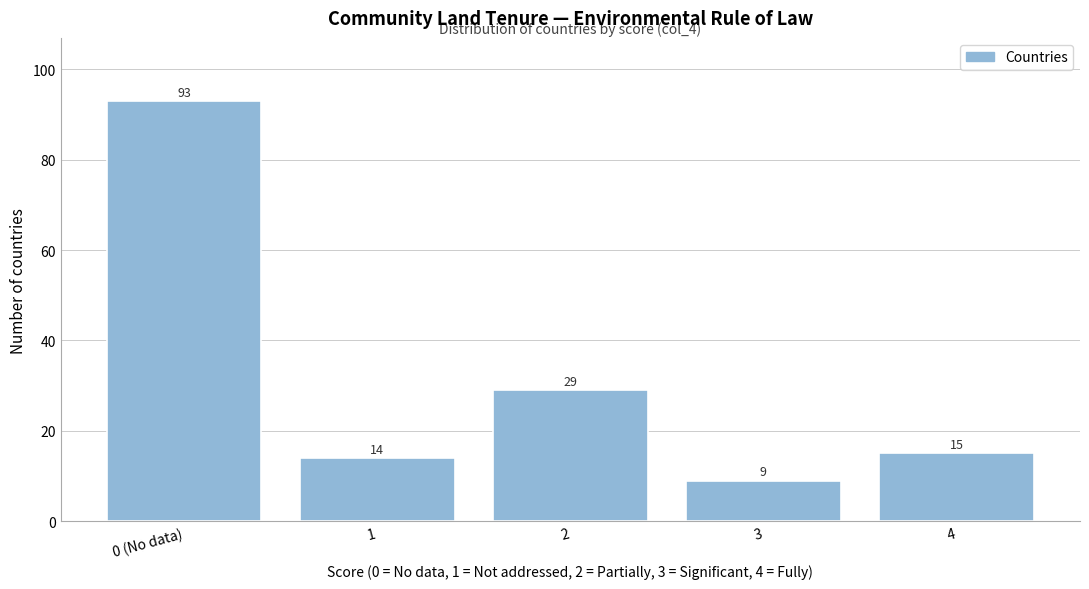

Reading left to right, what are all the values shown in this chart?

93	14	29	9	15